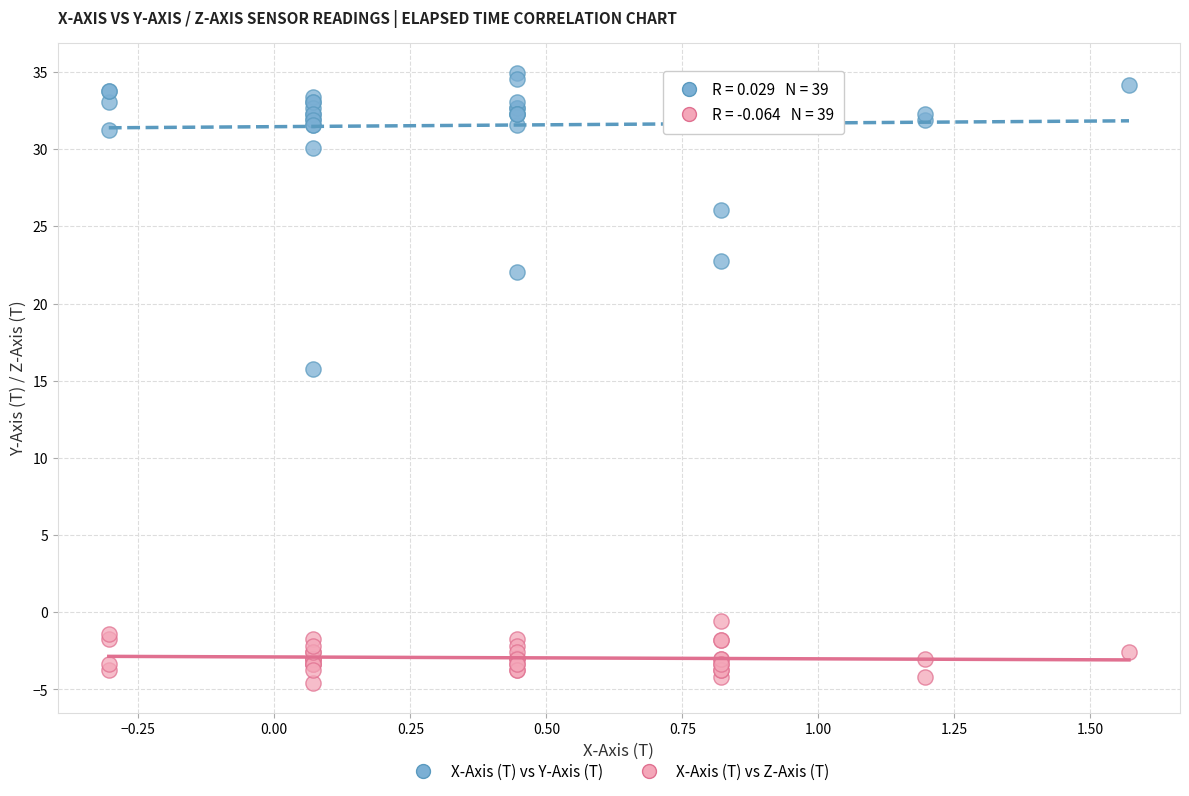

Which series reaches the minimum Y coordinate?

X-Axis (T) vs Z-Axis (T)